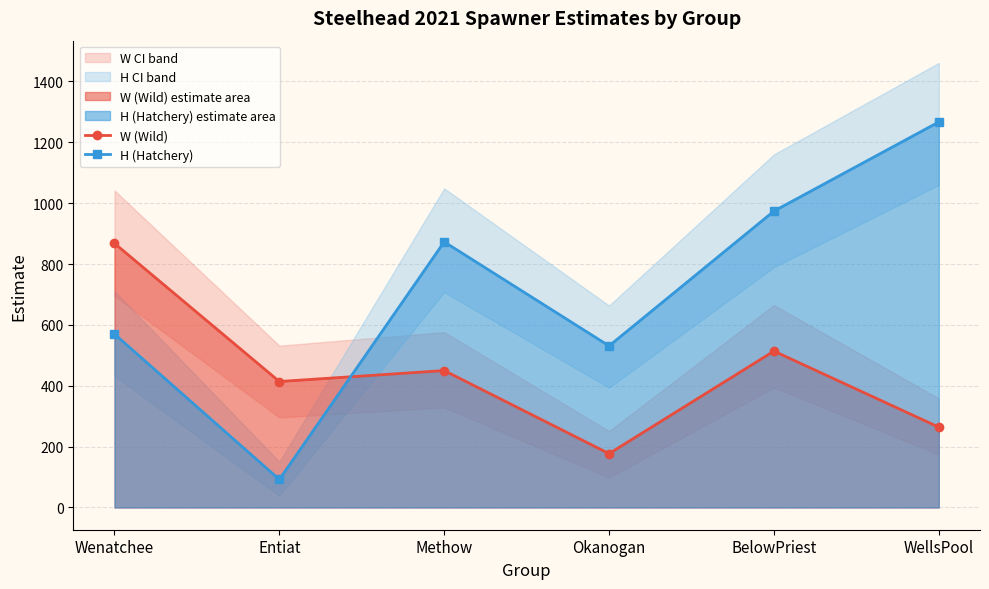

What is the difference between the W (Wild) values at Methow and WellsPool?

186